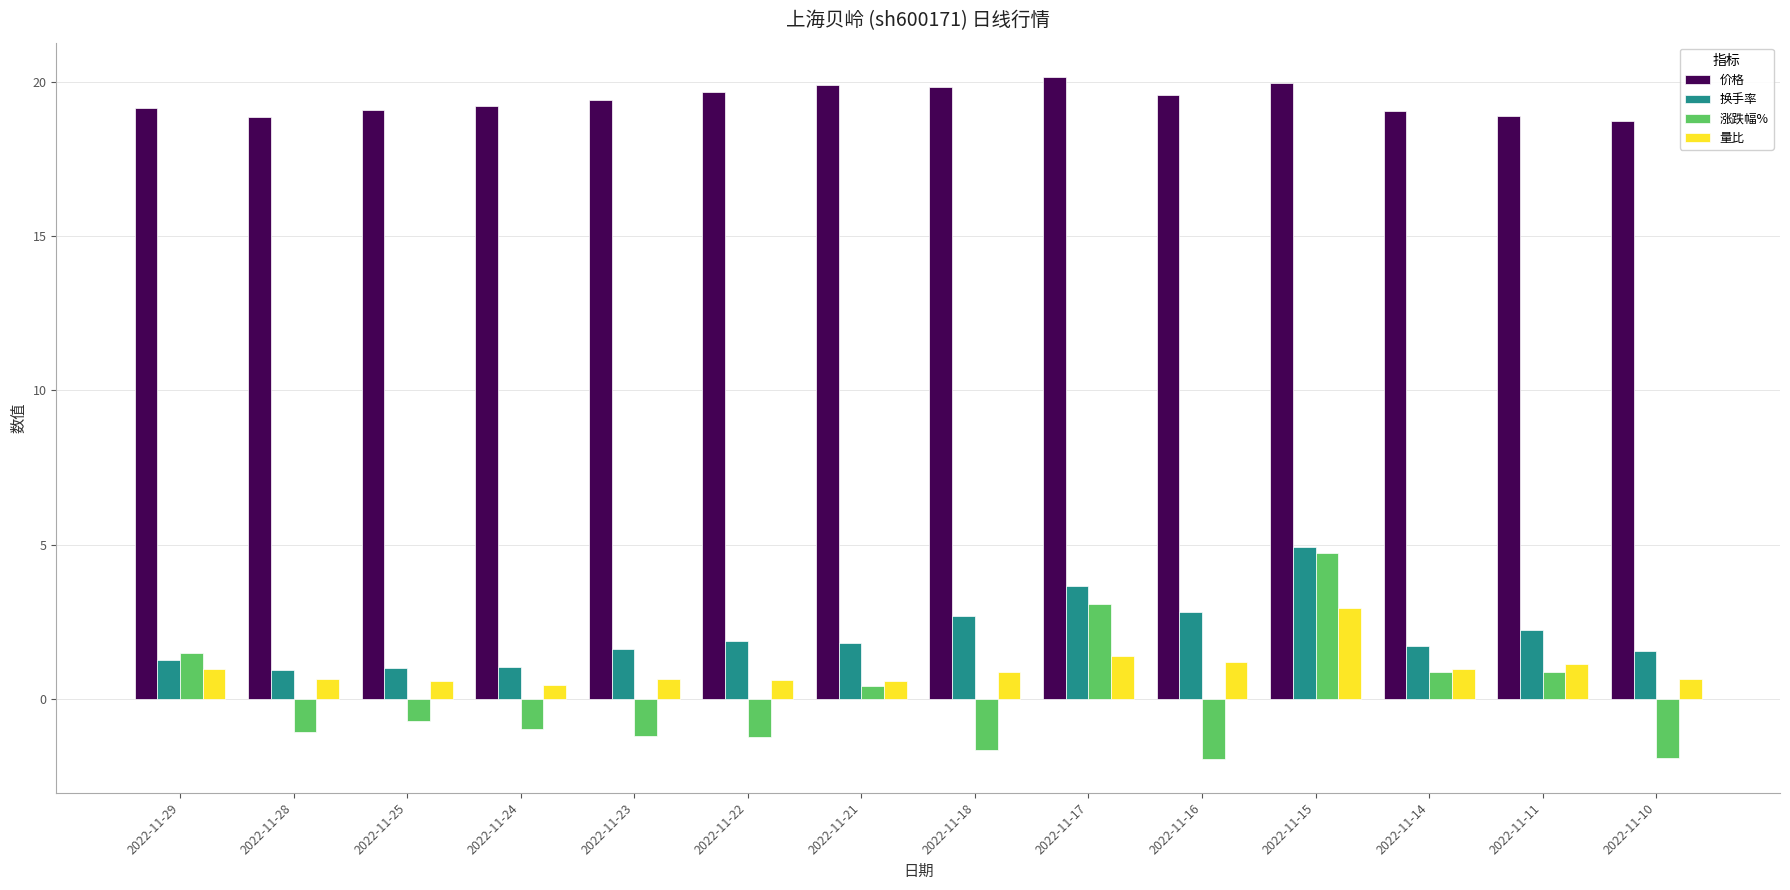

What is the difference between the highest and lowest values at 2022-11-28?

20.0